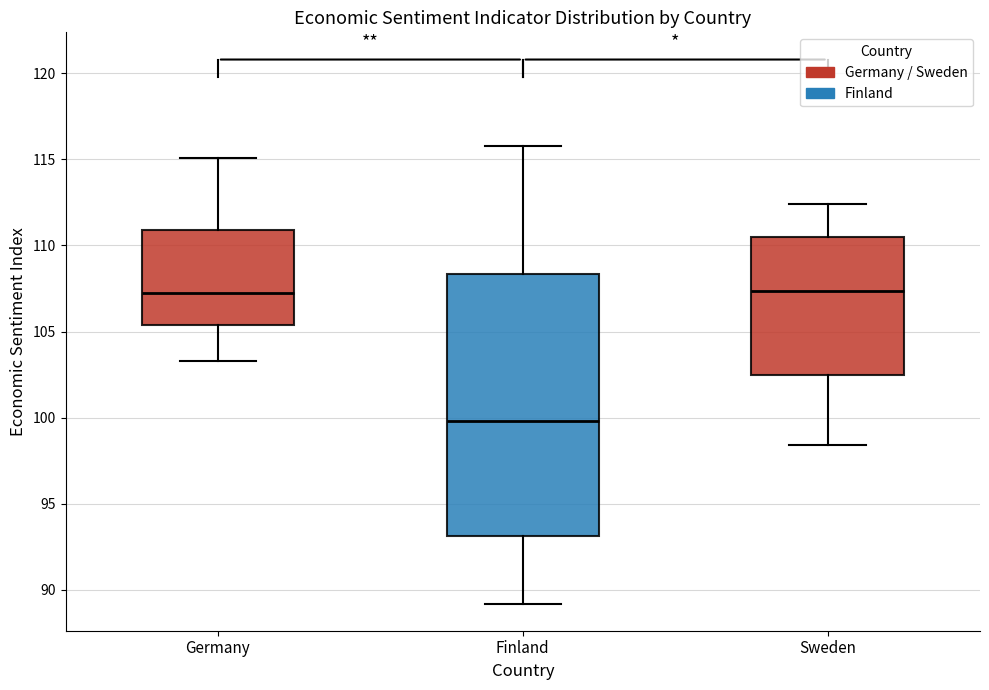

Reading left to right, transcribe this box plot: for each box, give where its median line is, the range the box spans, and where its two whiskers end, as read against the y-axis. The values are not printed on the chart, so give them approximately, as read against the axis.

Germany: median 107.5, box 105.5 to 111.0, whiskers 103.5 to 115.0
Finland: median 100.0, box 93.0 to 108.5, whiskers 89.0 to 116.0
Sweden: median 107.5, box 102.5 to 110.5, whiskers 98.5 to 112.5